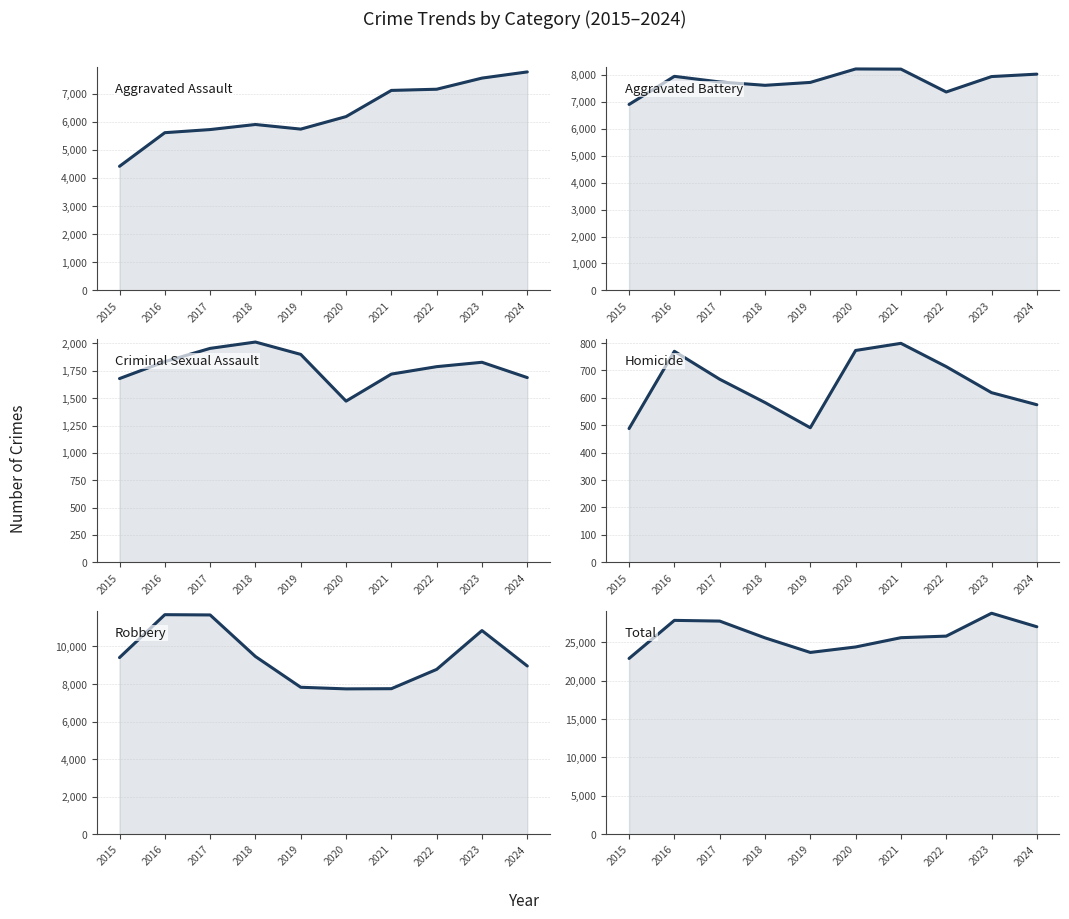

What is the value of the Aggravated Assault point at the 10th from the left?

7769